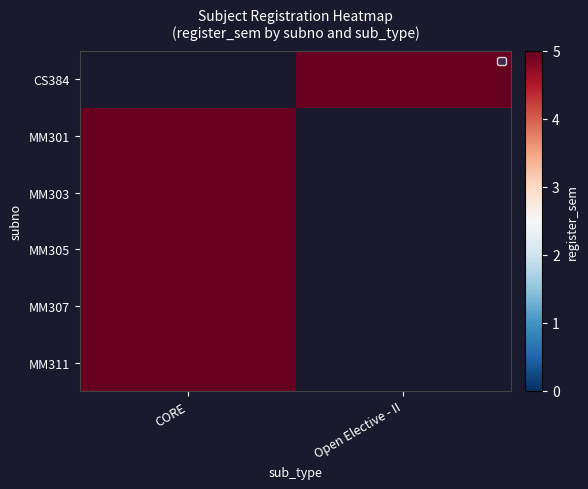

Count the number of data series in this chart.

6